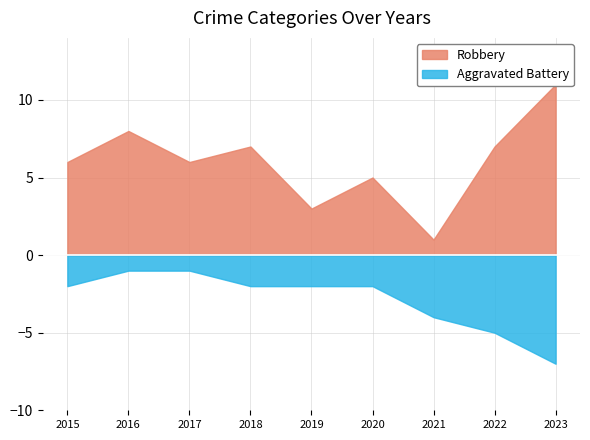

What is the difference between the maximum and minimum values in the Robbery series?

10